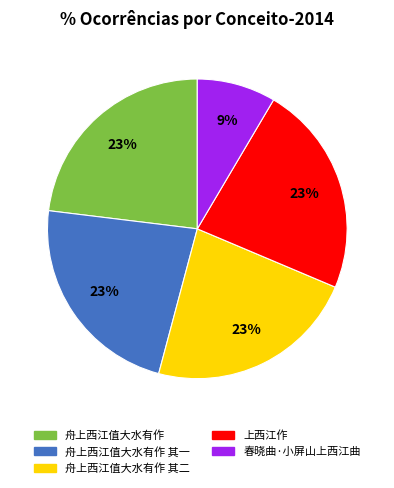

Between 春晓曲·小屏山上西江曲 and 舟上西江值大水有作 其一, which is larger?

舟上西江值大水有作 其一